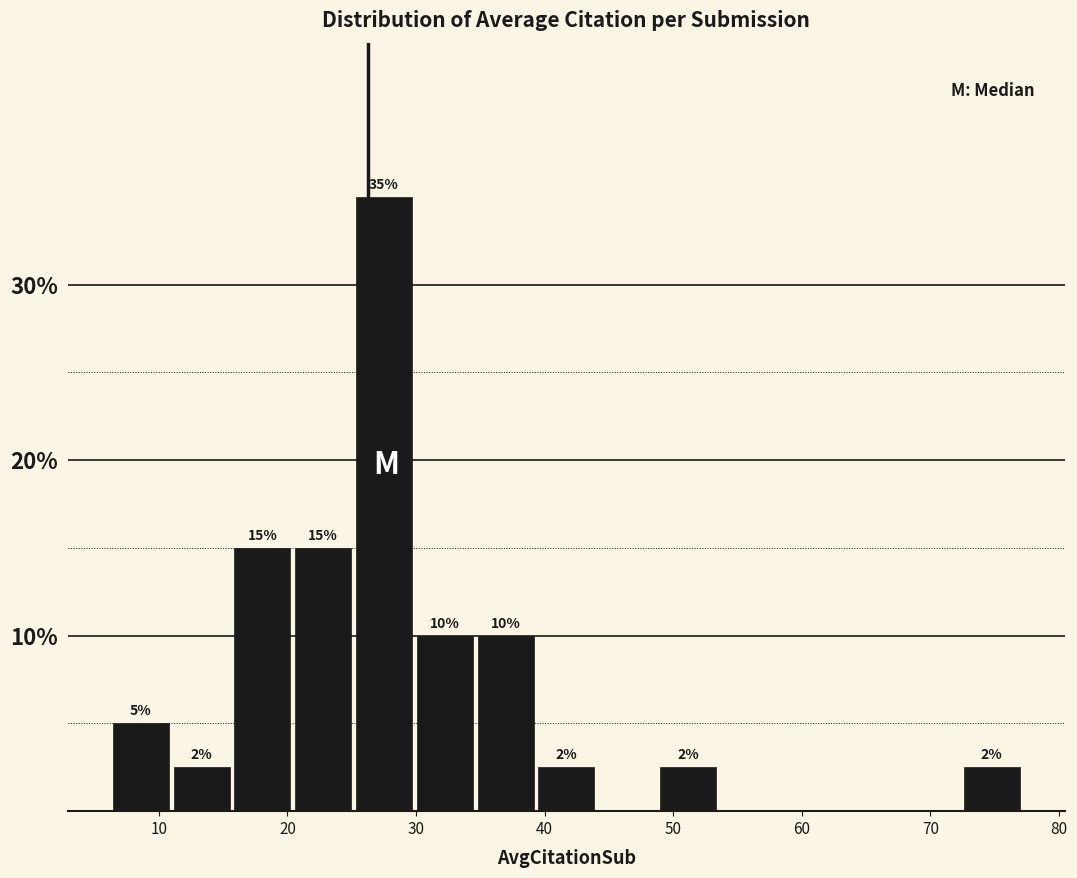

Over which range of the x-axis is the bar tallest?

25 to 30